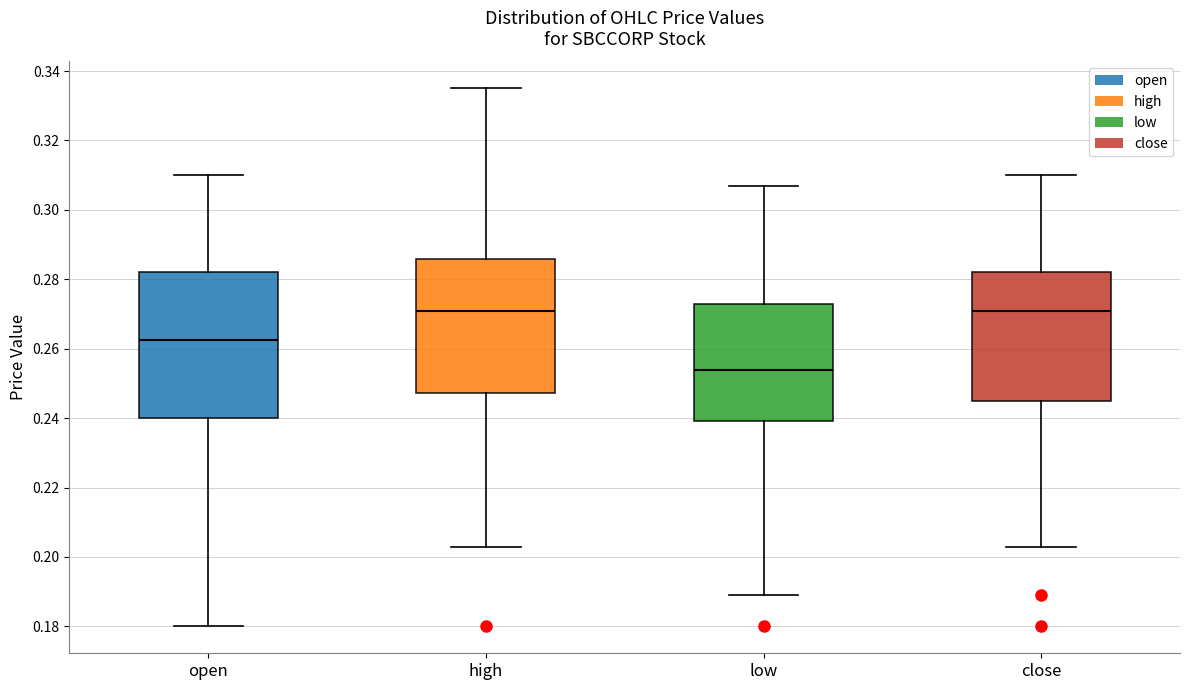

Reading left to right, read every box against the y-axis: the position of its median line, the range the box covers, and the ends of its whiskers. The values are not printed on the chart, so give them approximately, as read against the axis.

open: median 0.262, box 0.240 to 0.282, whiskers 0.180 to 0.310
high: median 0.272, box 0.248 to 0.286, whiskers 0.204 to 0.336
low: median 0.254, box 0.240 to 0.274, whiskers 0.190 to 0.308
close: median 0.272, box 0.246 to 0.282, whiskers 0.204 to 0.310